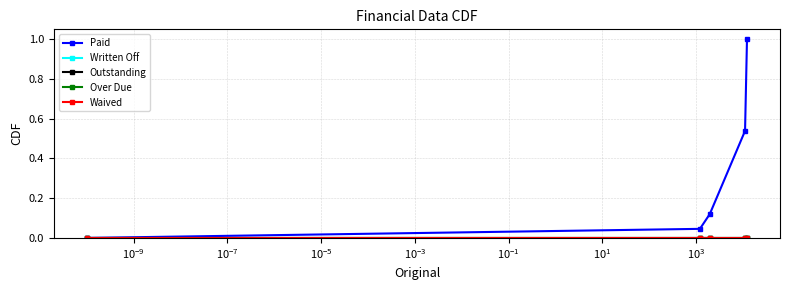

Reading right to left, what are all the values shown in this chart?

Paid: 1.0	0.5	0.1	0.0	0.0
Written Off: 0.0	0.0	0.0	0.0	0.0
Outstanding: 0.0	0.0	0.0	0.0	0.0
Over Due: 0.0	0.0	0.0	0.0	0.0
Waived: 0.0	0.0	0.0	0.0	0.0